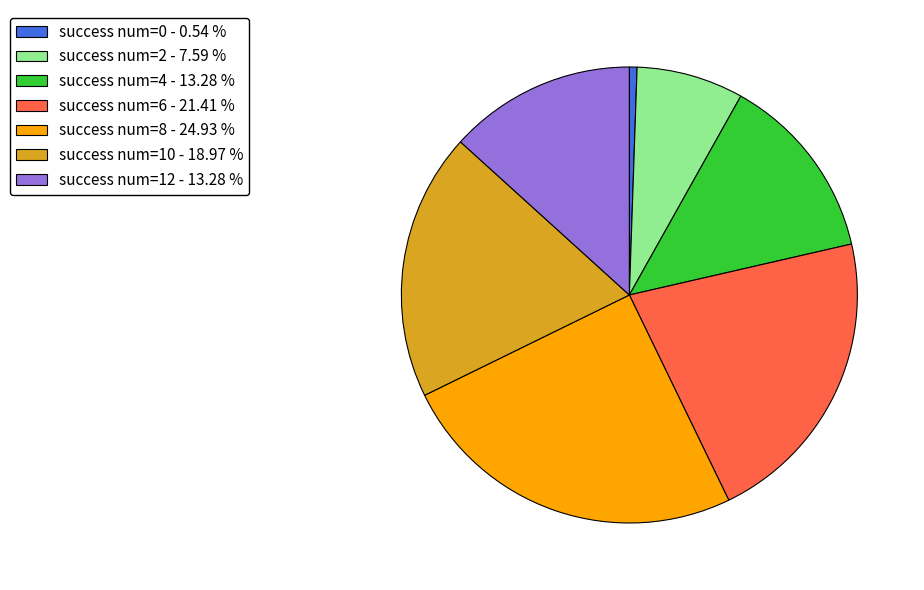

Which slice is the largest?

success num=8 - 24.93 %